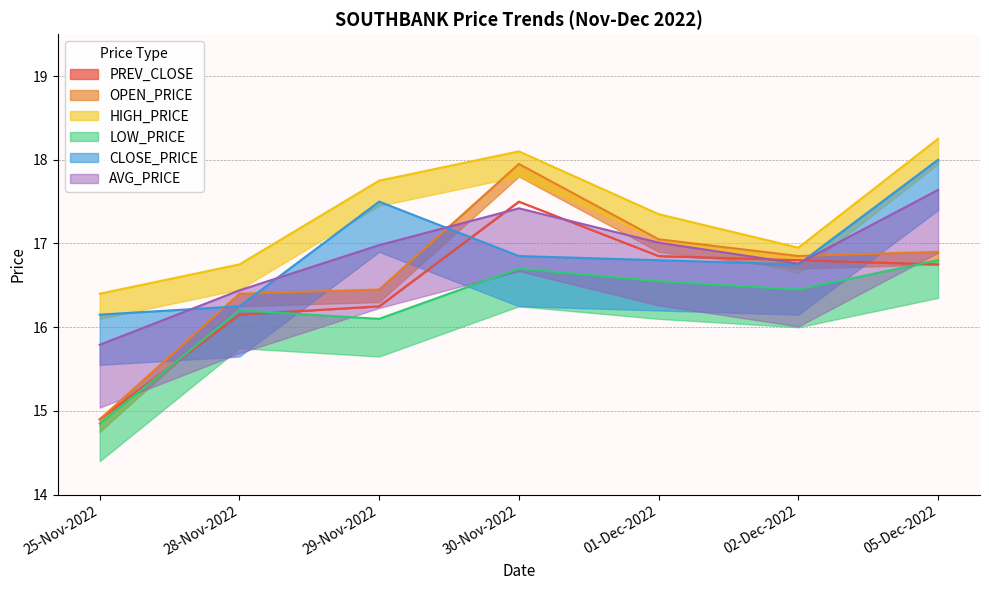

True or false: LOW_PRICE has a value of 16.4 at 02-Dec-2022.

True